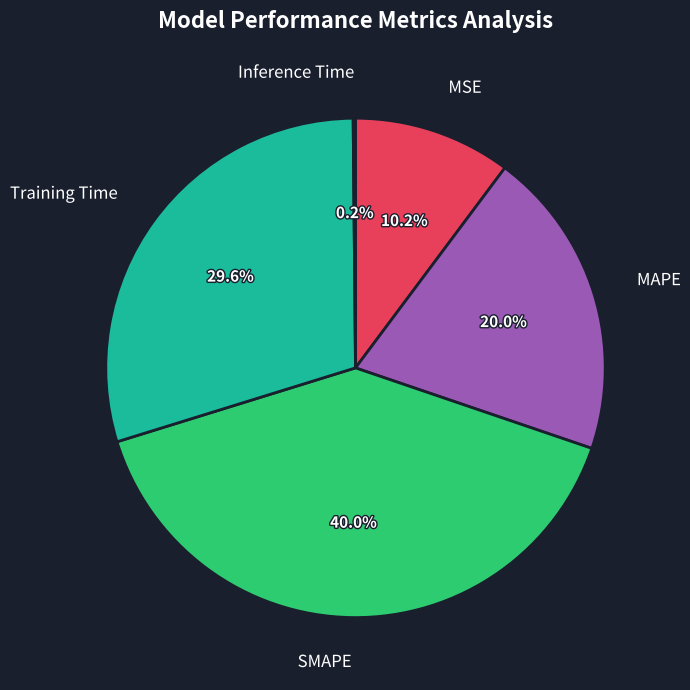

What percentage do Training Time and SMAPE together represent?

69.6%